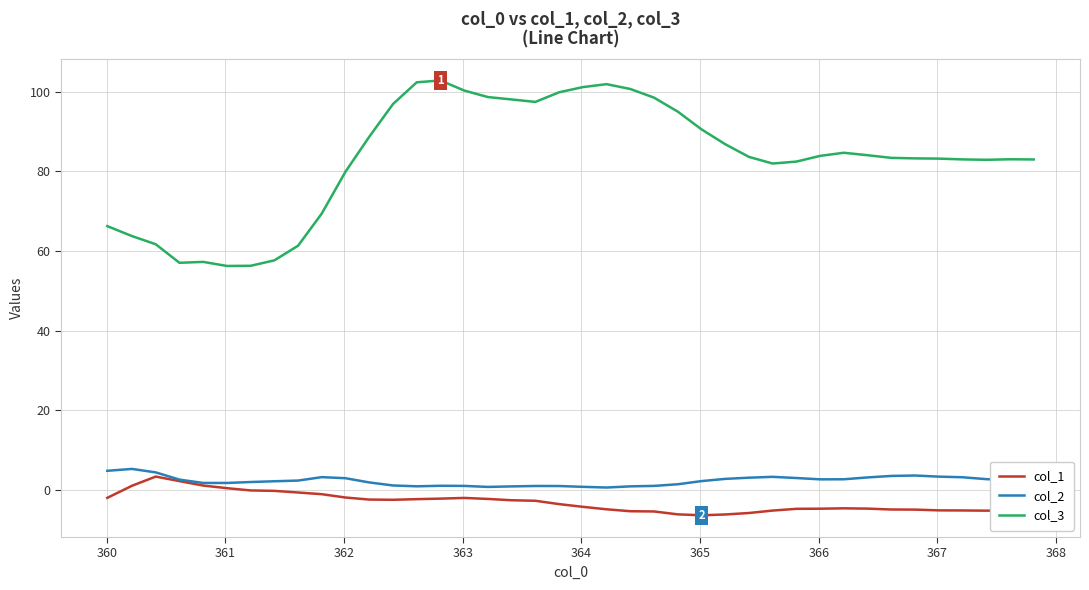

True or false: col_2 and col_3 cross at least once.

False